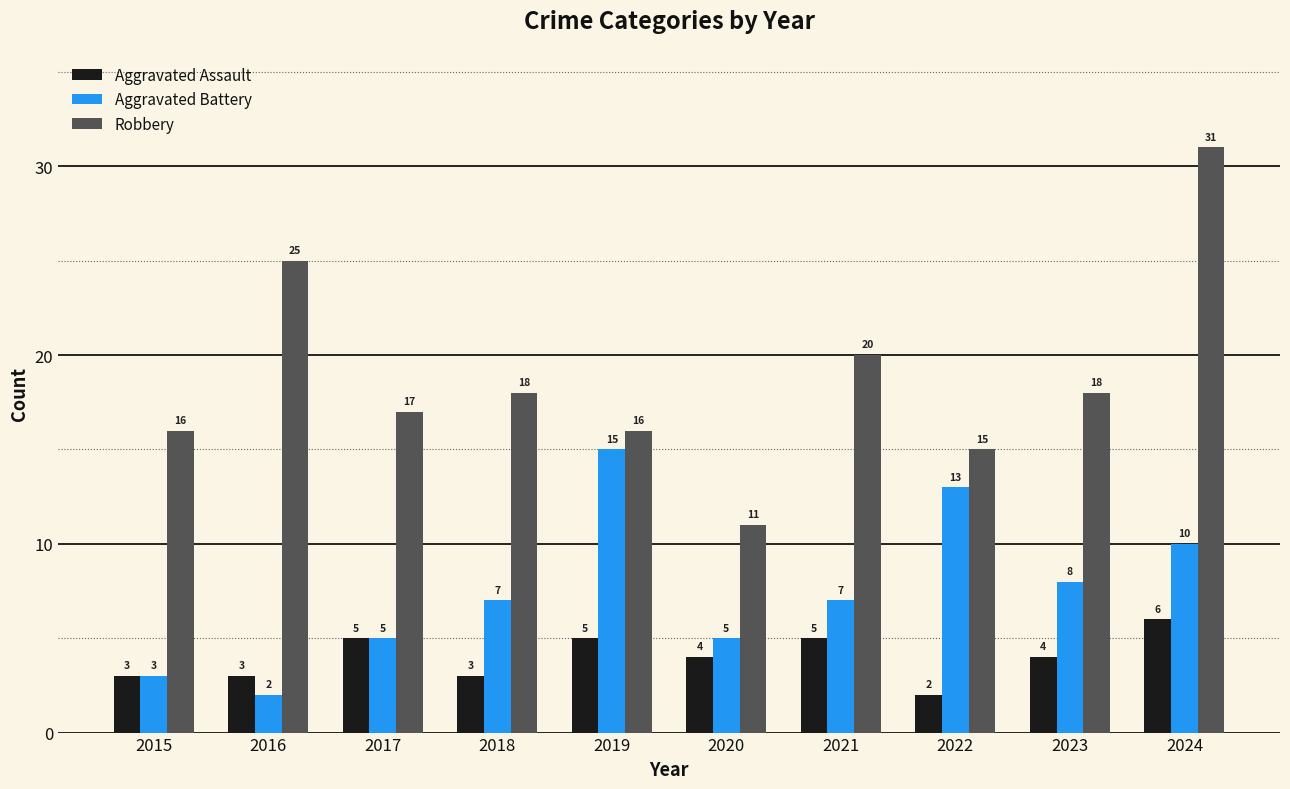

The value of Aggravated Assault at 2019 is 9. True or false?

False